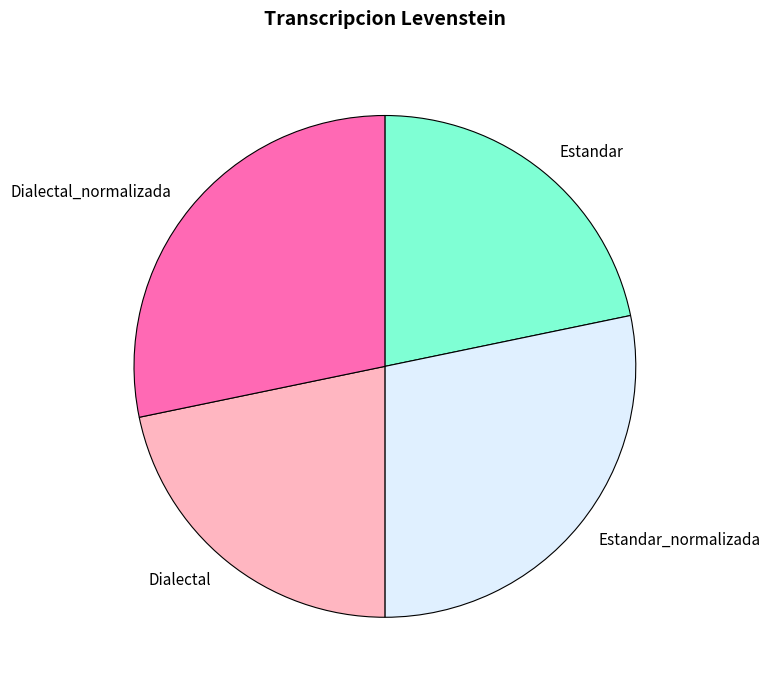

Which has a higher value, Estandar_normalizada or Estandar?

Estandar_normalizada